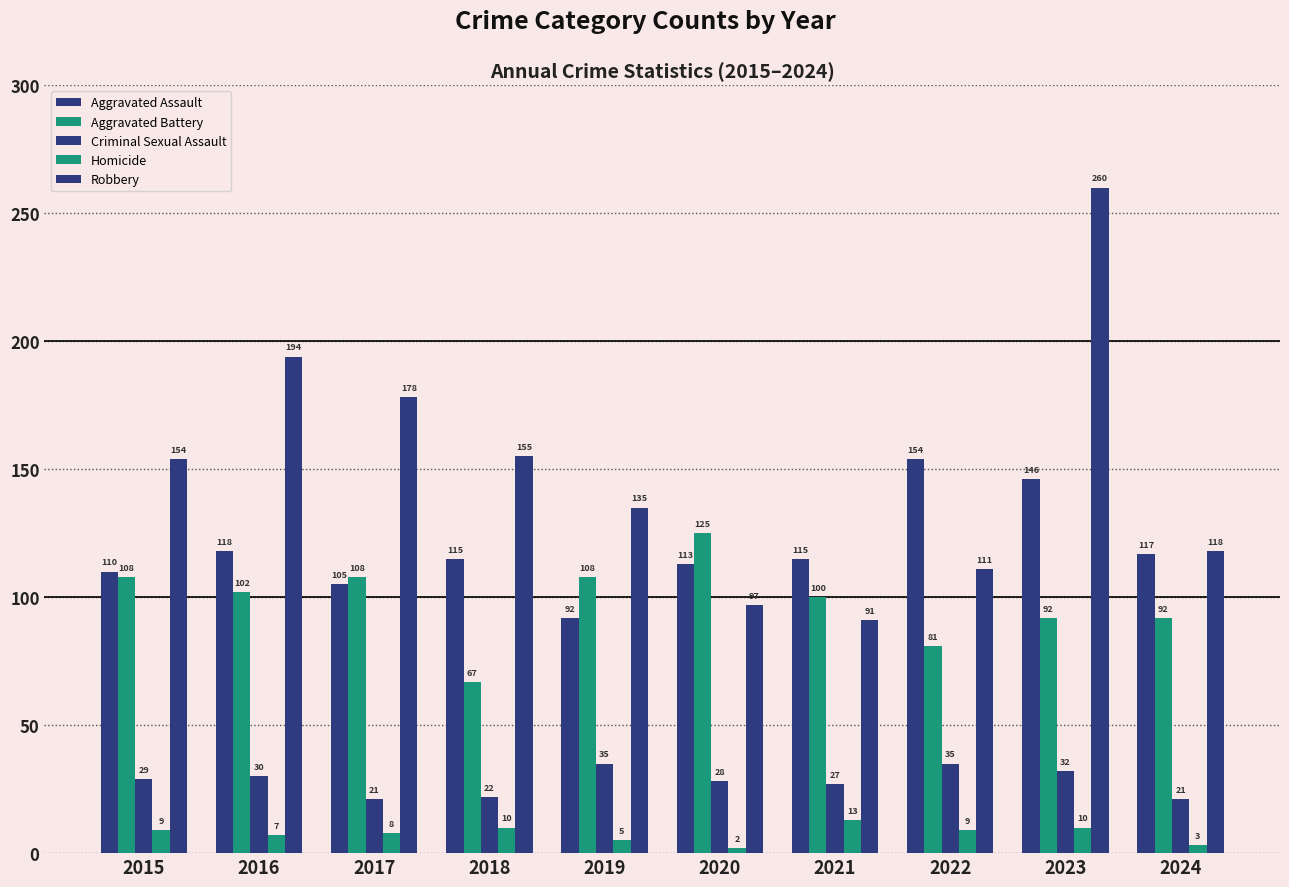

Which series has the largest range (max minus min)?

Robbery